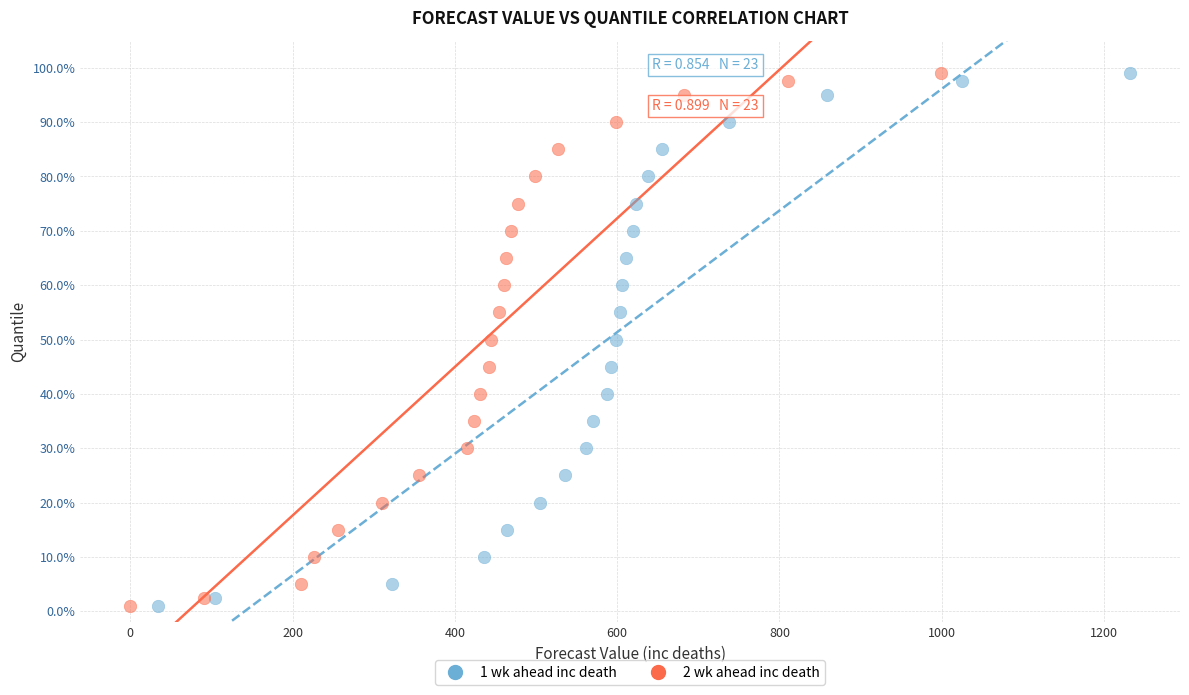

What are all the series names shown in the legend?

1 wk ahead inc death, 2 wk ahead inc death